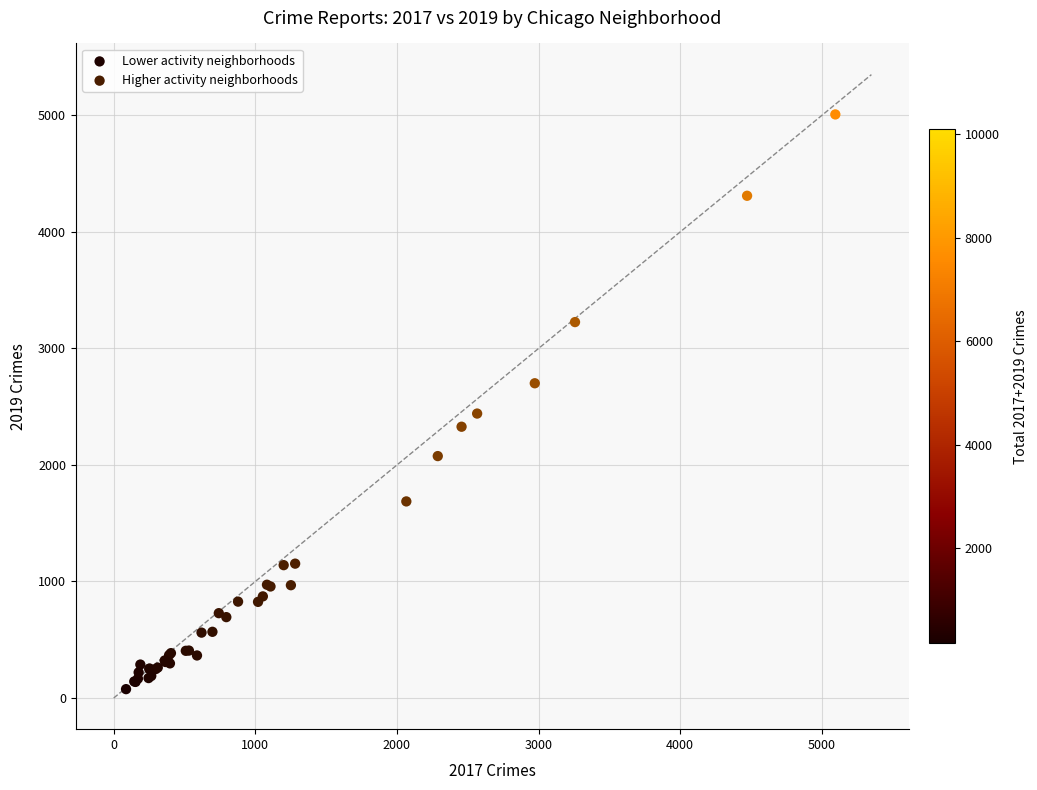

Which series has the widest spread of Y values?

Higher activity neighborhoods